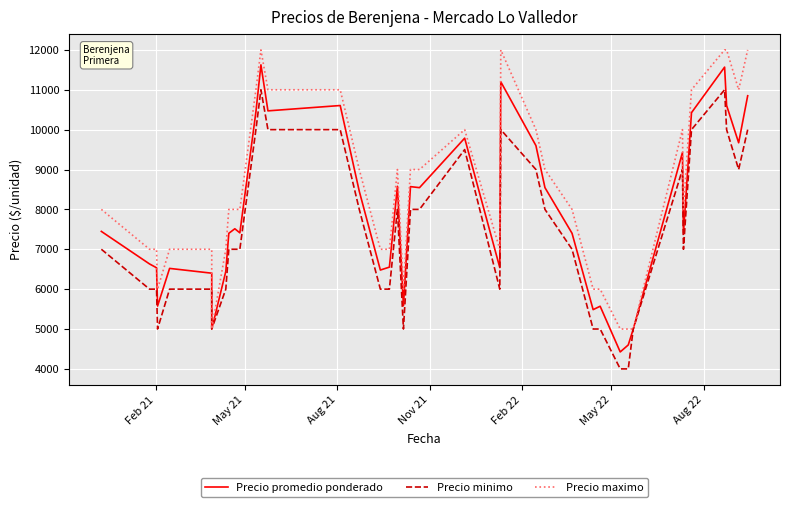

True or false: Precio maximo and Precio promedio ponderado intersect in this chart.

False